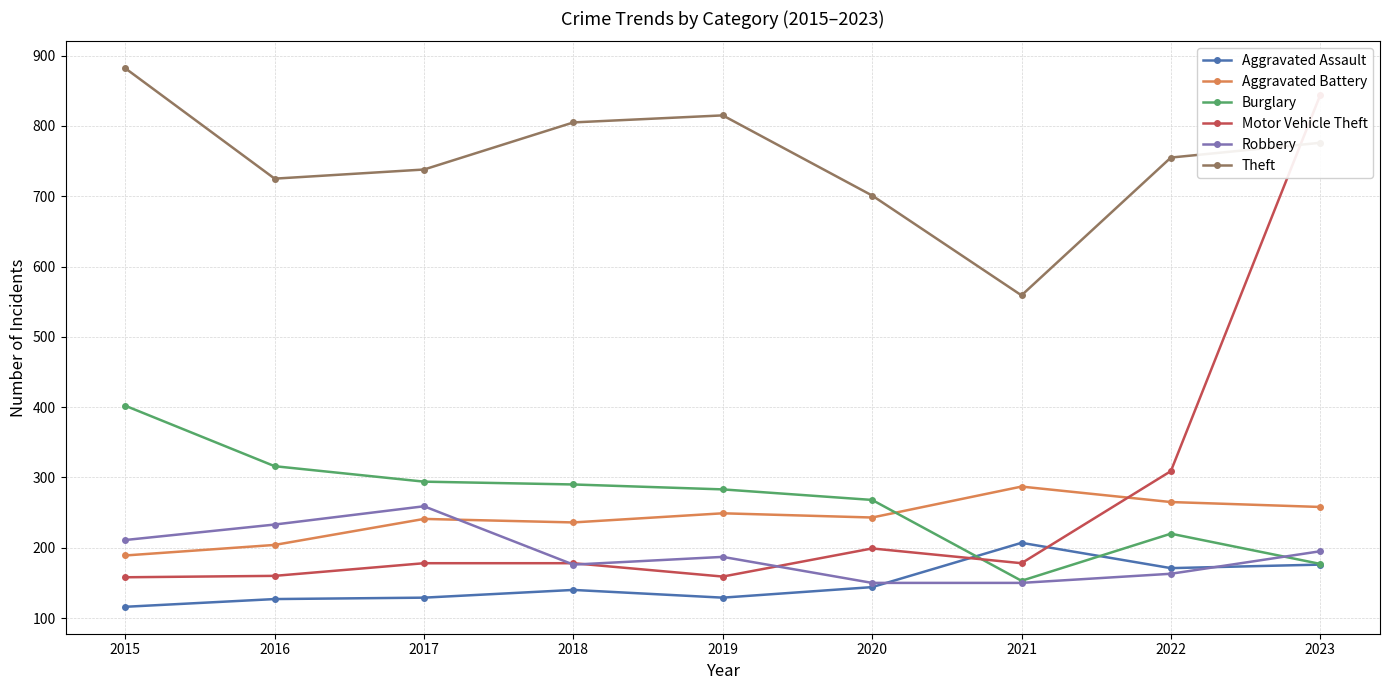

At which label does Burglary reach its minimum?

2021